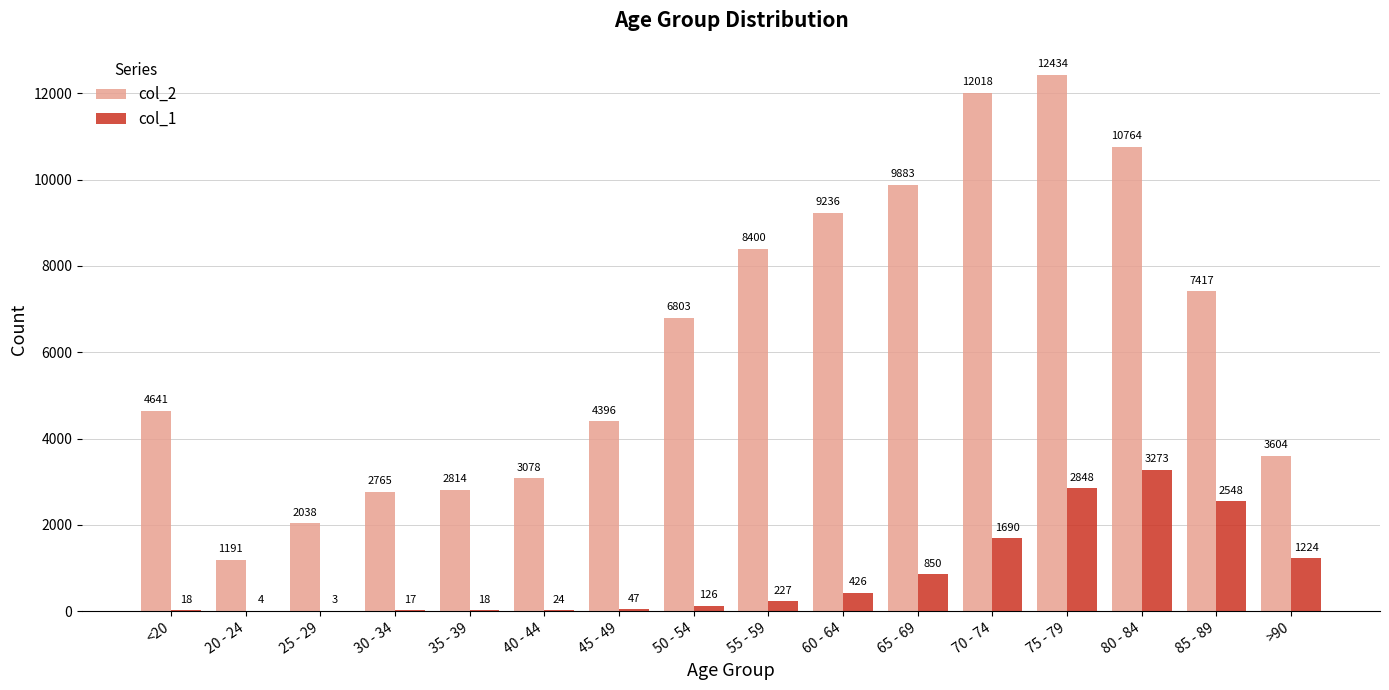

What is the sum of the col_2 values at 45 - 49 and 30 - 34?

7161